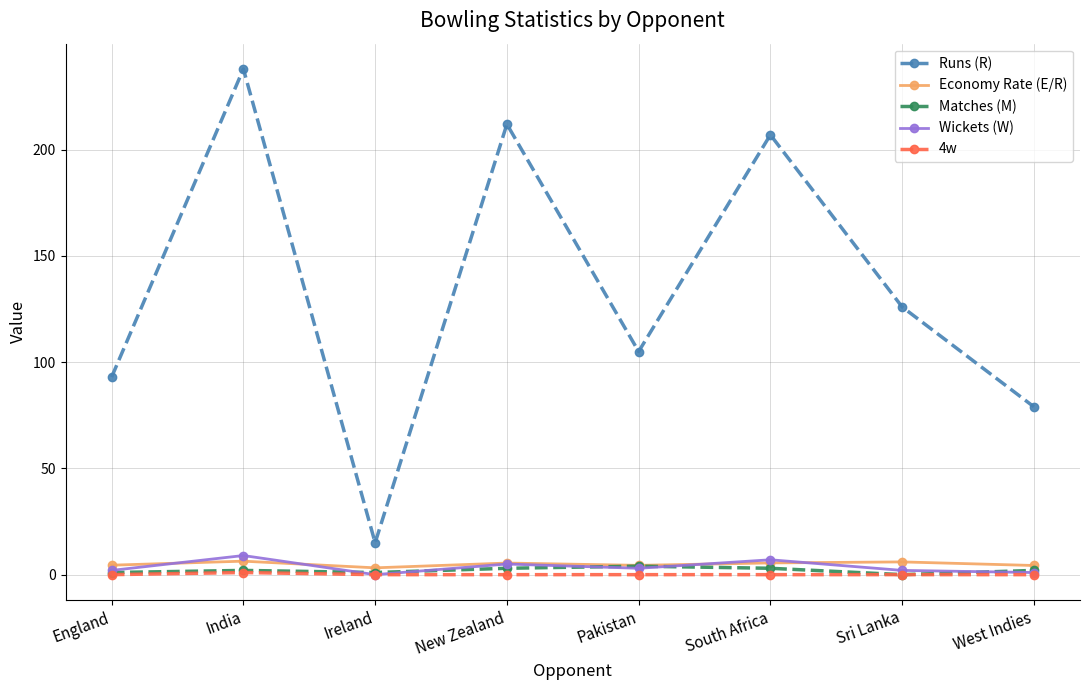

Is it true that 4w equals 0.0 at Pakistan?

True